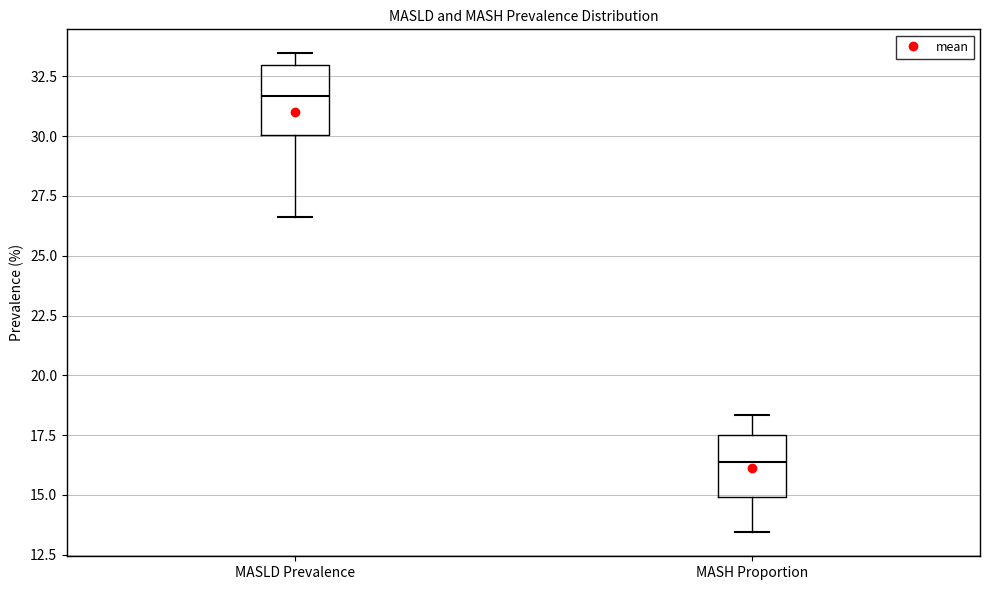

Reading left to right, read every box against the y-axis: the position of its median line, the range the box covers, and the ends of its whiskers. The values are not printed on the chart, so give them approximately, as read against the axis.

MASLD Prevalence: median 31.5, box 30.0 to 33.0, whiskers 26.5 to 33.5
MASH Proportion: median 16.5, box 15.0 to 17.5, whiskers 13.5 to 18.5